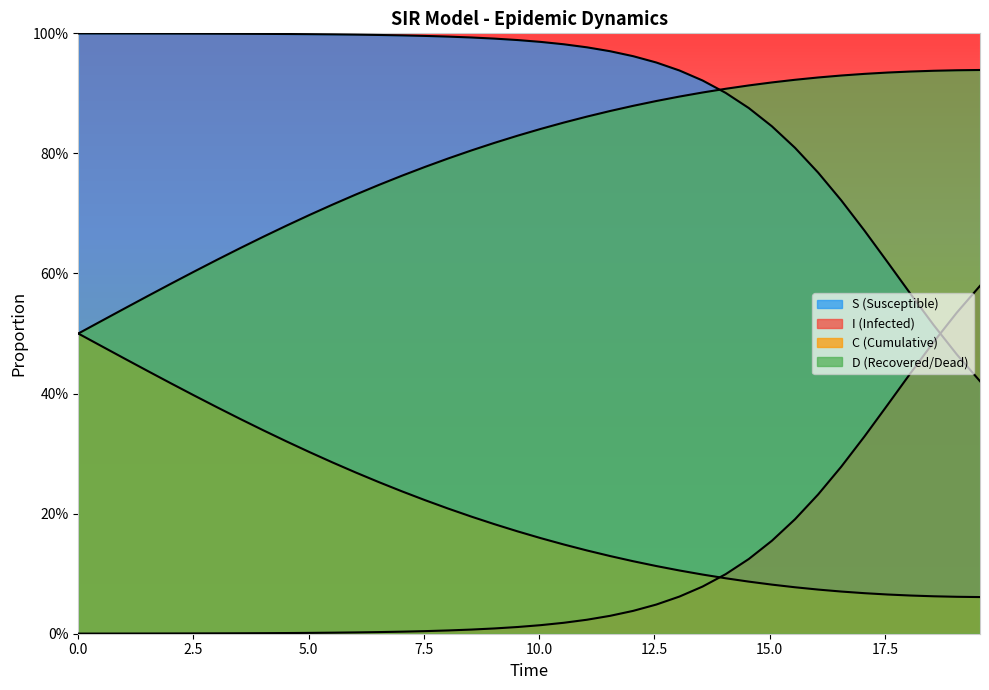

What are all the series names shown in the legend?

S, I, C, D